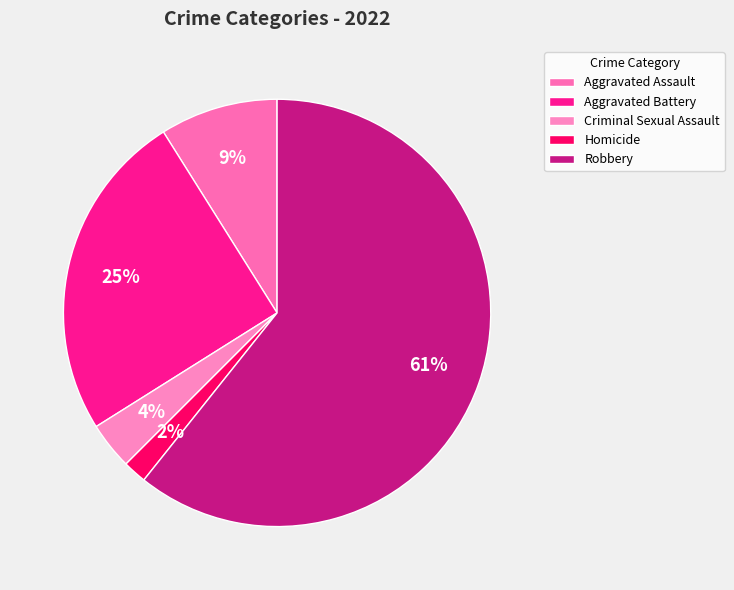

To the nearest percent, what is the average slice percentage?

20%